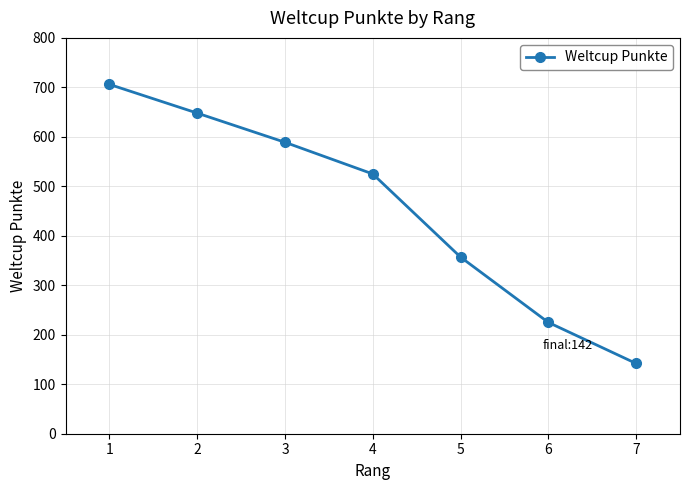

The chart shows a value of 142 at 7. True or false?

True